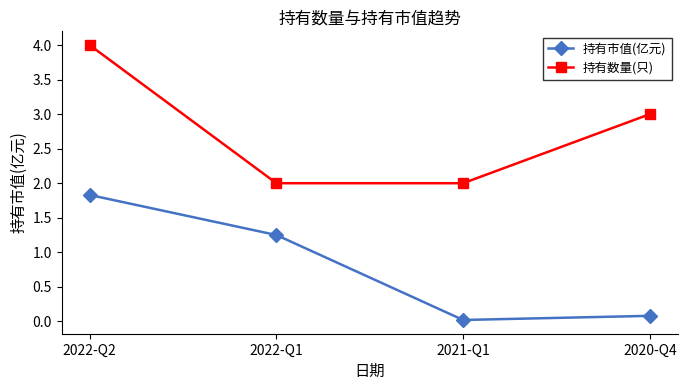

Does the chart display data point markers on the line(s)?

Yes